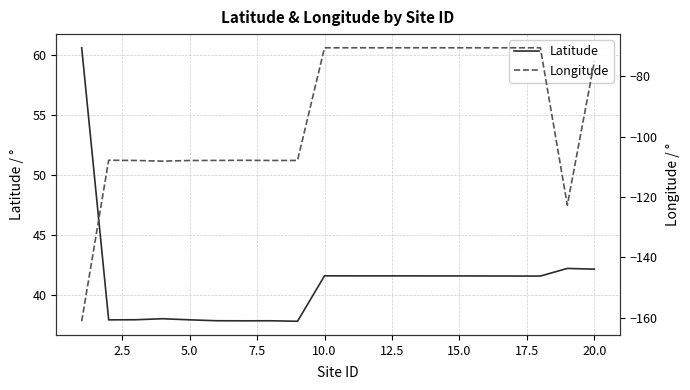

True or false: Latitude has a value of 14.8 at 5.0.

False